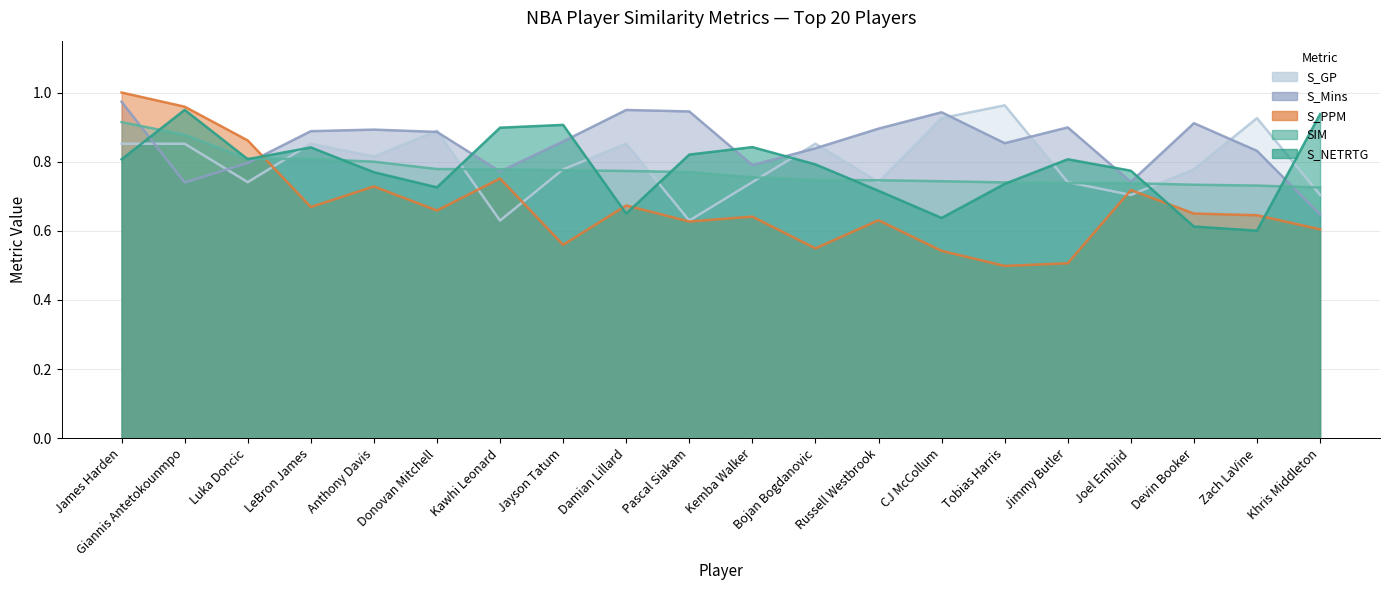

How many distinct data groups are displayed?

5